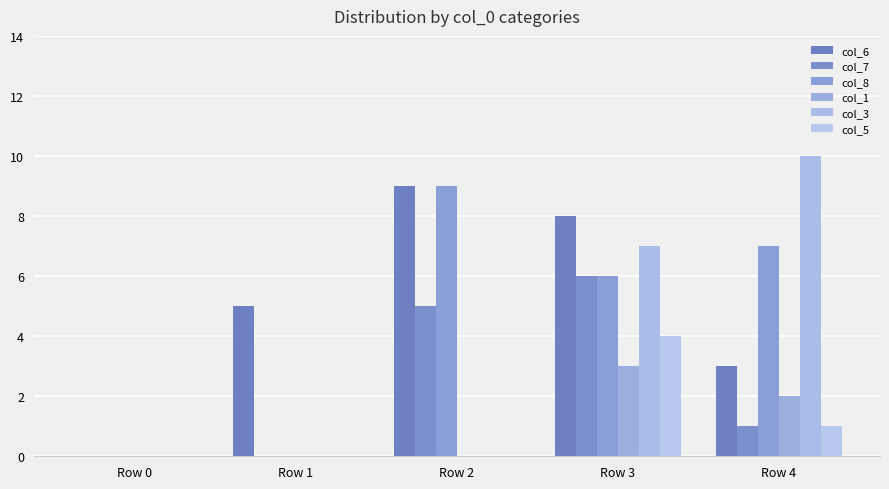

What is the difference between the maximum and minimum values in the col_6 series?

9